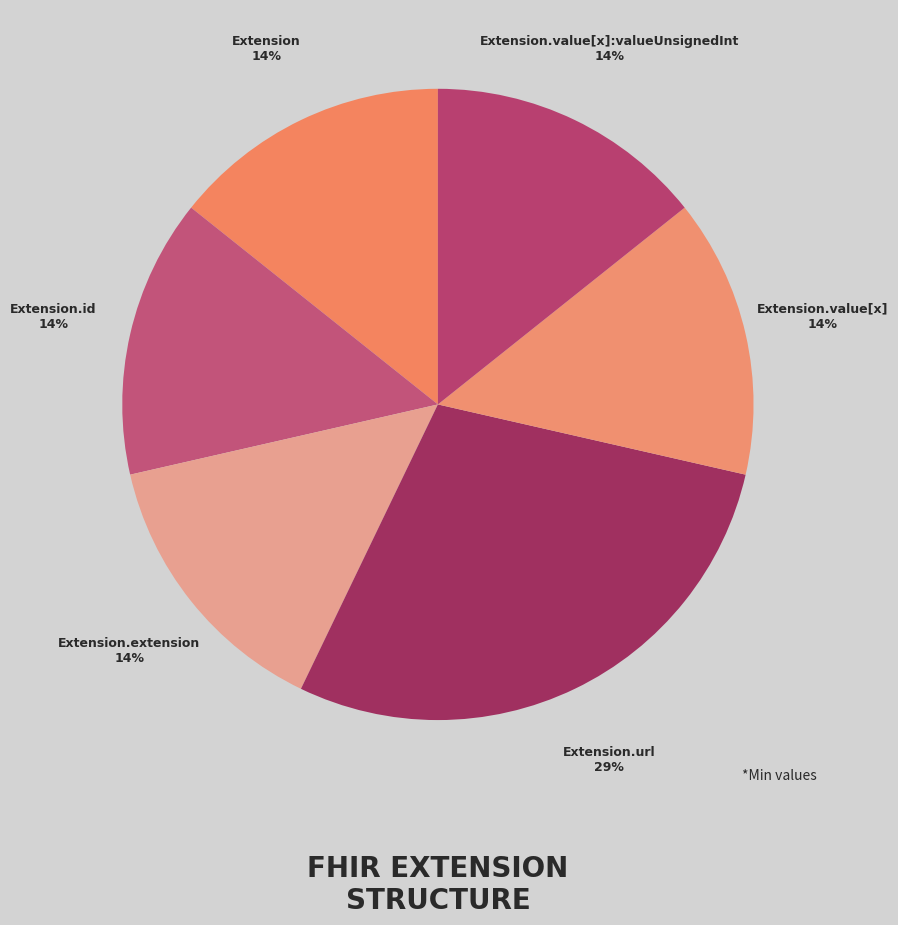

Is it true that Extension.value[x]:valueUnsignedInt is 14% of the pie?

True